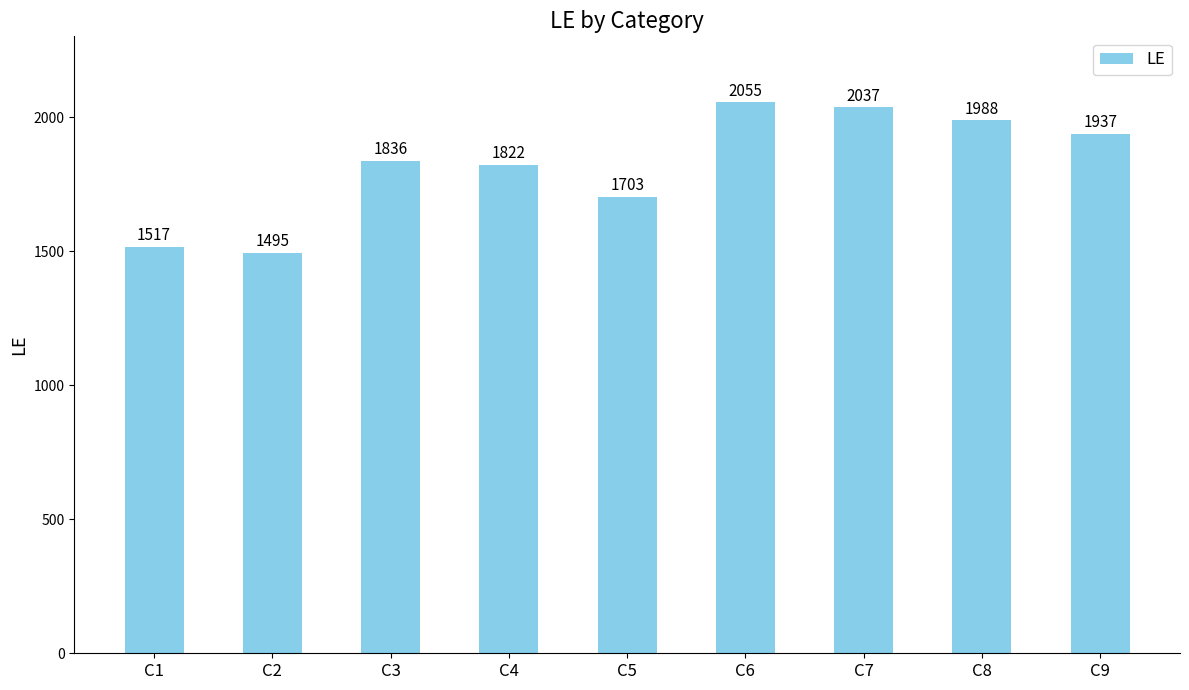

What is the difference between the second highest and minimum values?

542